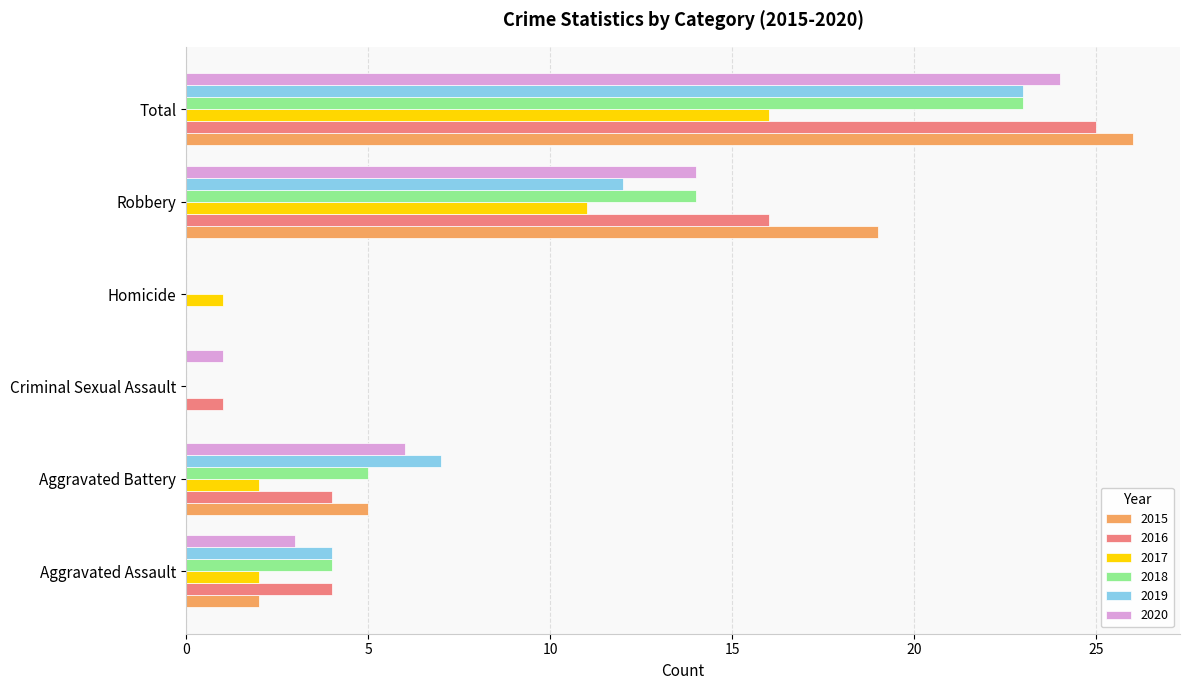

Which series changed the most between Homicide and Total?

2015